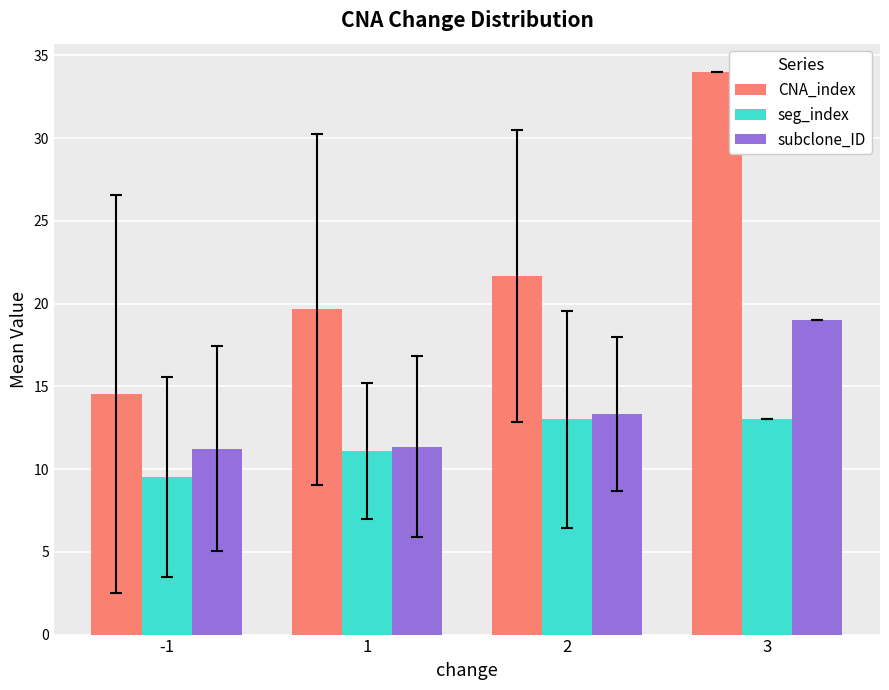

True or false: seg_index has a value of 11.1 at 1.

True